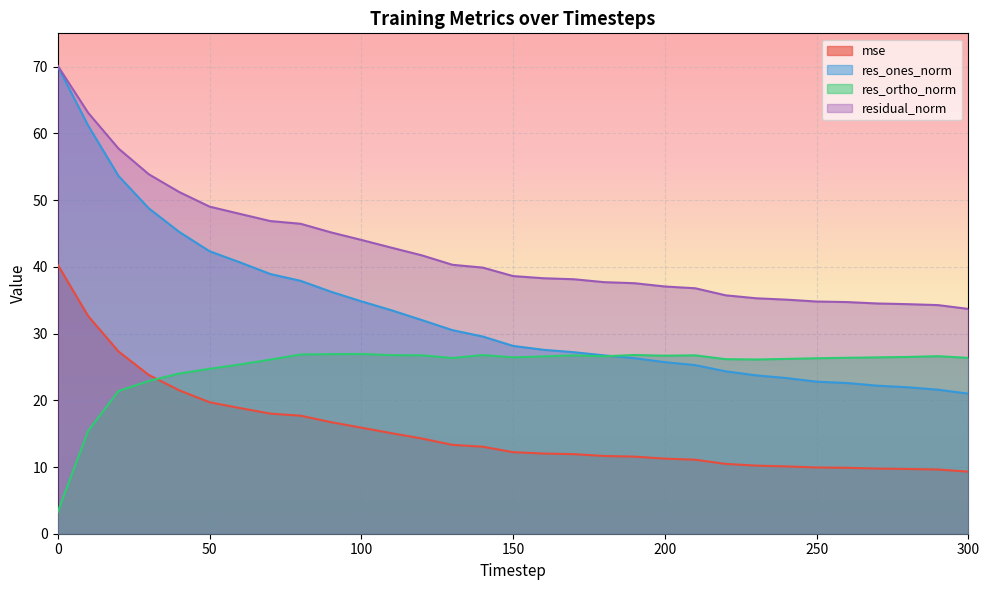

What is the total value across all series at 120?

114.7